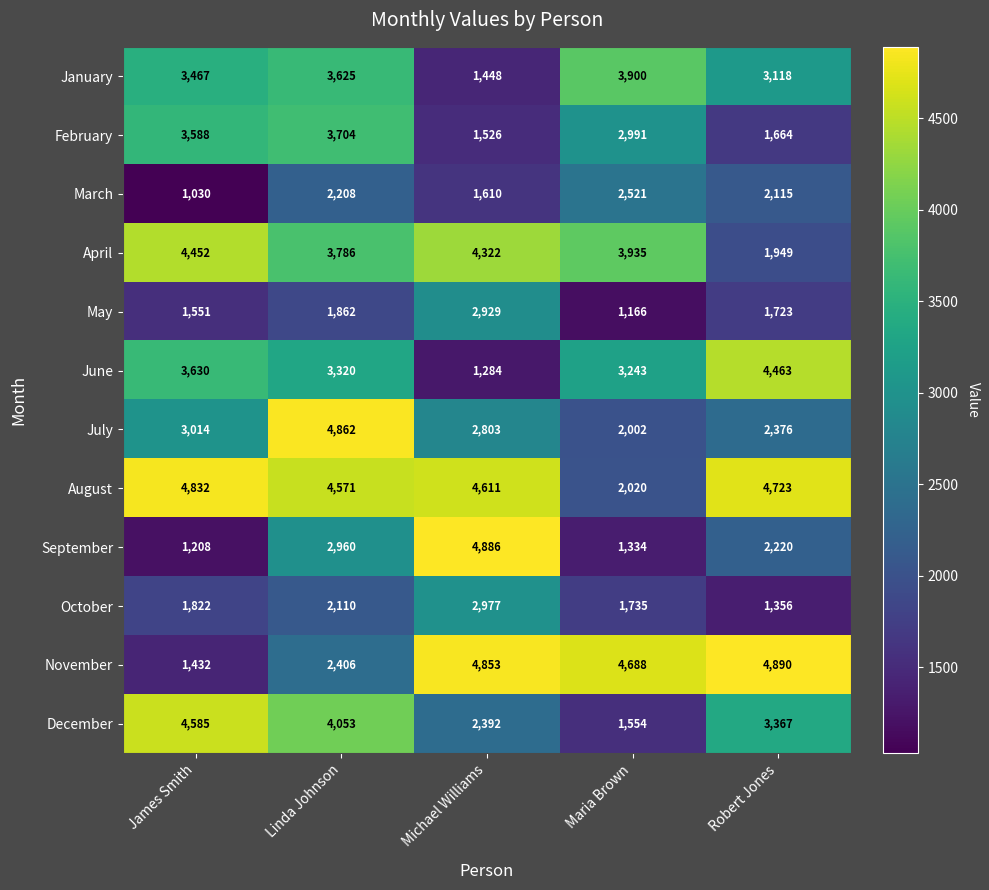

What is the average value of the January series?

3112